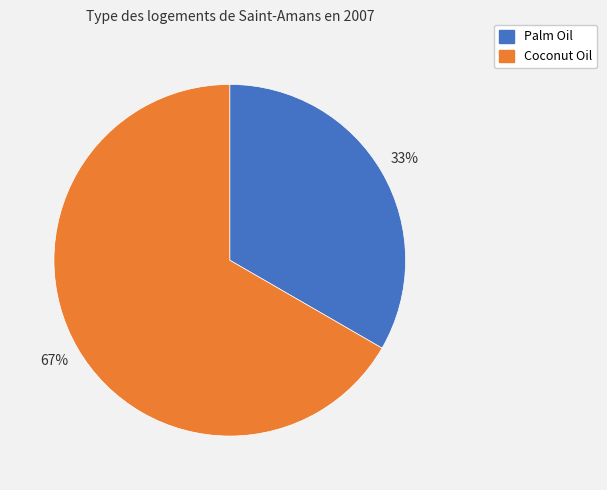

Is there a majority slice in this chart?

Yes